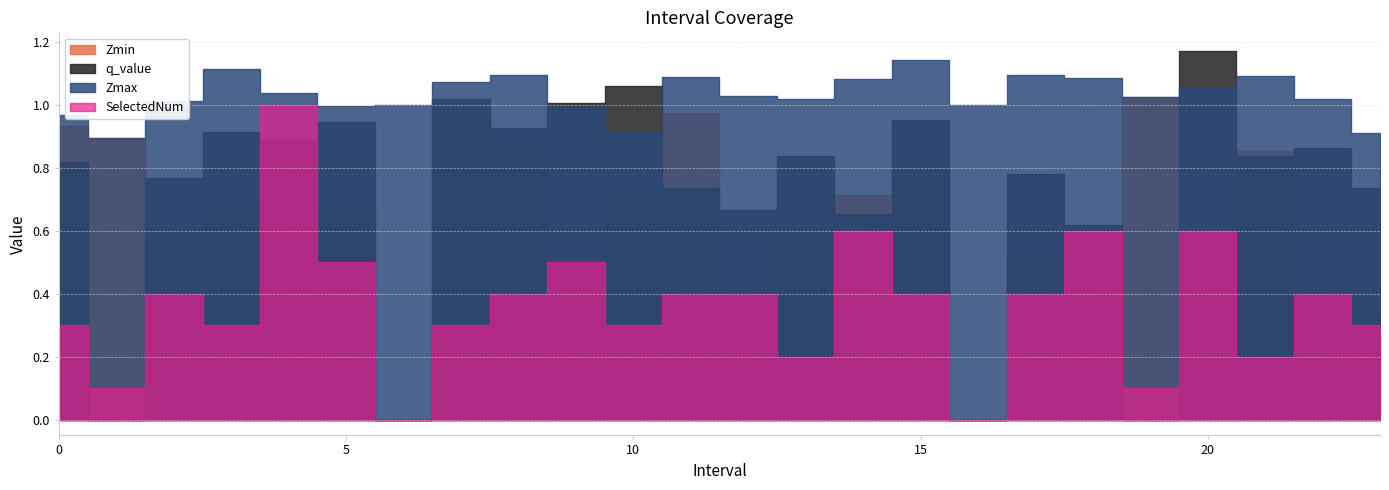

Which label corresponds to the smallest value in the chart?

6